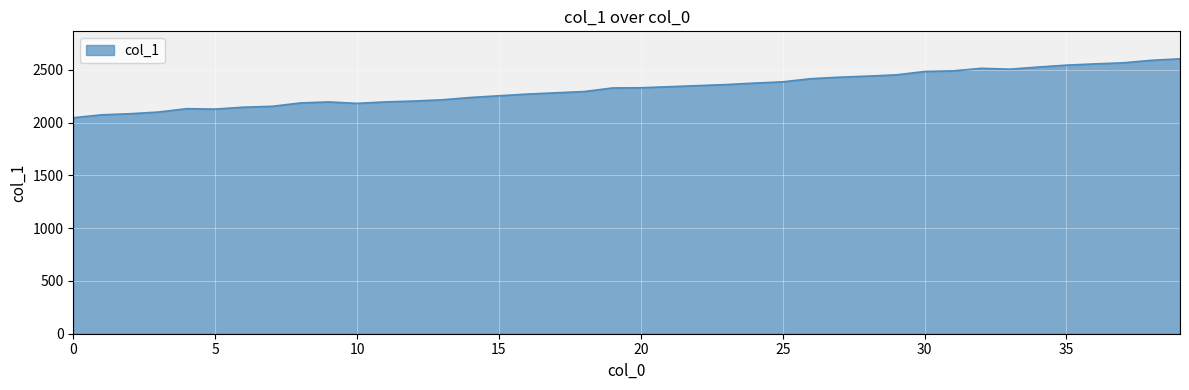

What is the difference between the maximum and minimum values?

558